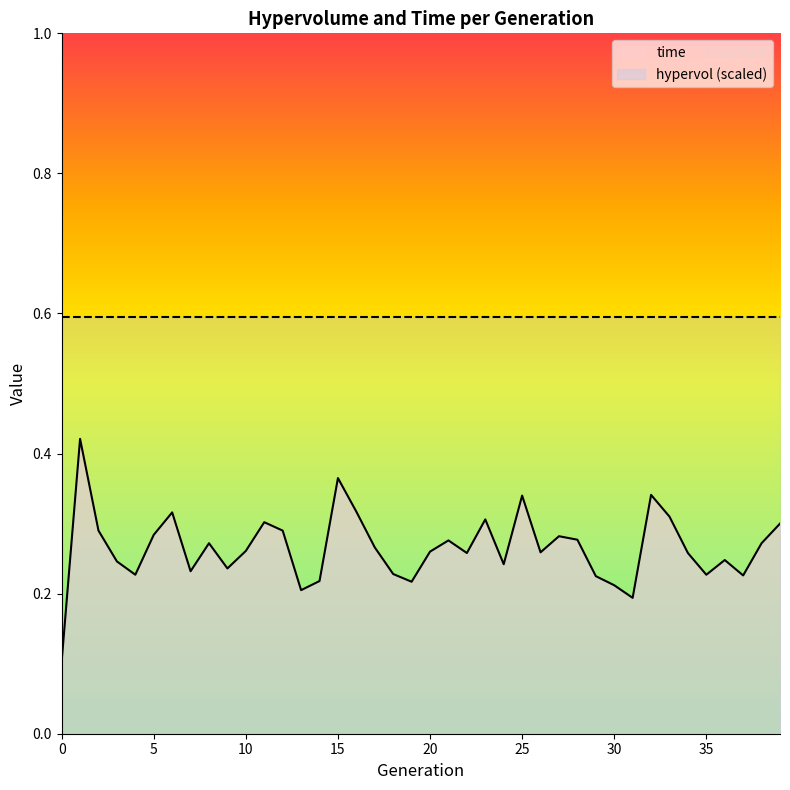

Reading left to right, extract all data points from this chart.

0.1	0.4	0.3	0.2	0.2	0.3	0.3	0.2	0.3	0.2	0.3	0.3	0.3	0.2	0.2	0.4	0.3	0.3	0.2	0.2	0.3	0.3	0.3	0.3	0.2	0.3	0.3	0.3	0.3	0.2	0.2	0.2	0.3	0.3	0.3	0.2	0.2	0.2	0.3	0.3